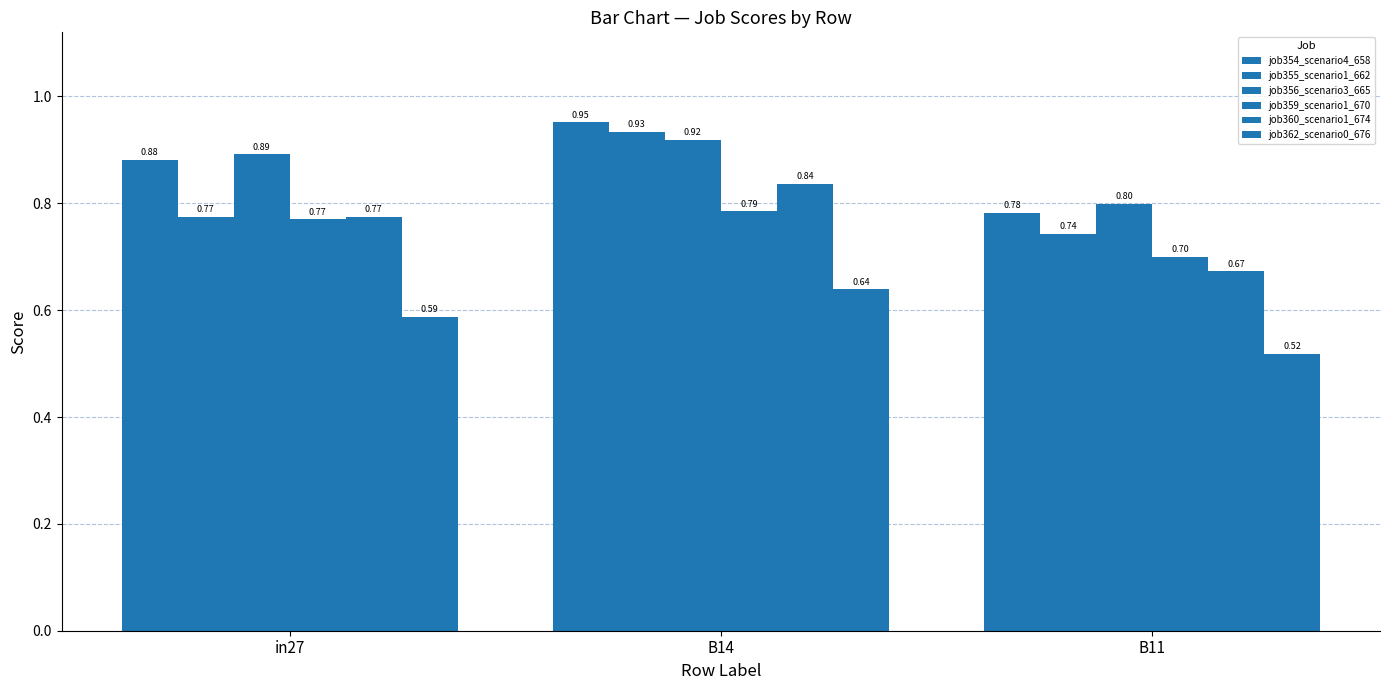

At B11, list the series in order from smallest to largest.

job362_scenario0_676, job360_scenario1_674, job359_scenario1_670, job355_scenario1_662, job354_scenario4_658, job356_scenario3_665